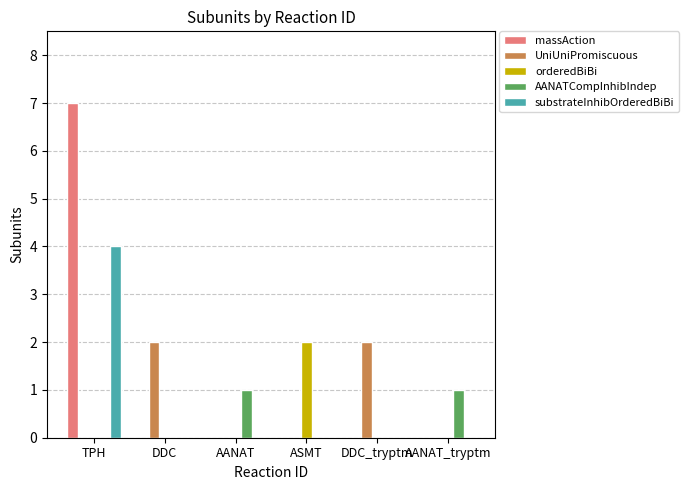

How many categories are shown in the chart?

6